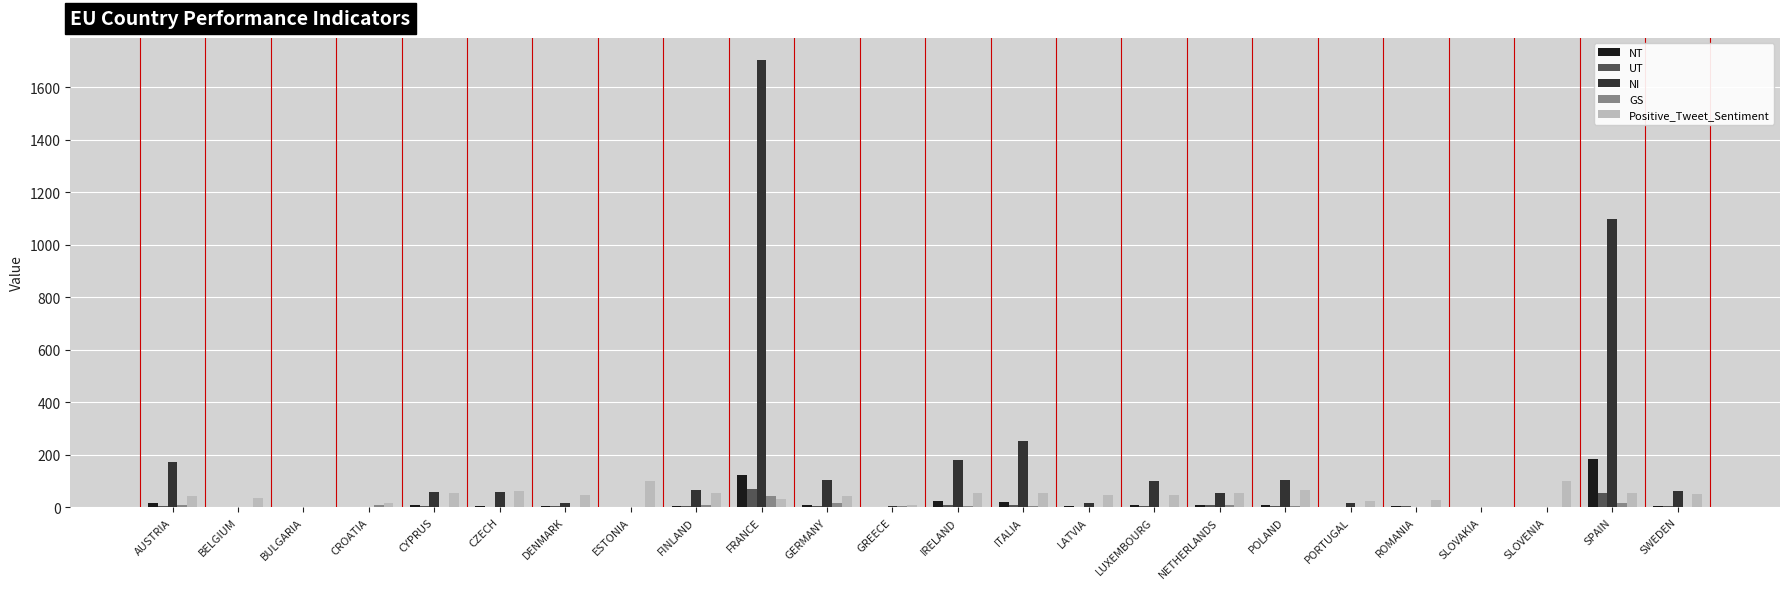

What are all the series names shown in the legend?

NT, UT, NI, GS, Positive_Tweet_Sentiment